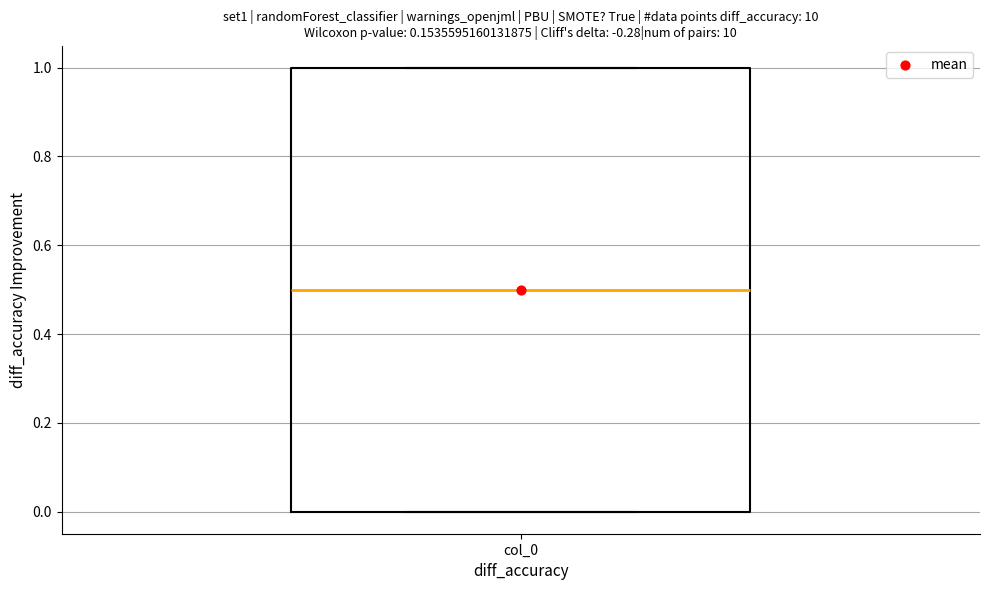

Where does the median line of the box for col_0 sit on the y-axis? The values are not printed on the chart, so give them approximately, as read against the axis.

0.5